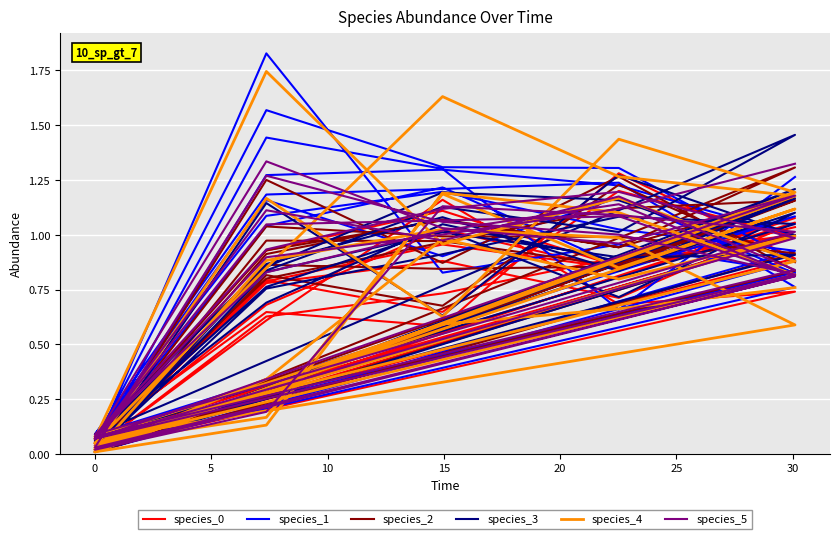

Does the chart display data point markers on the line(s)?

No